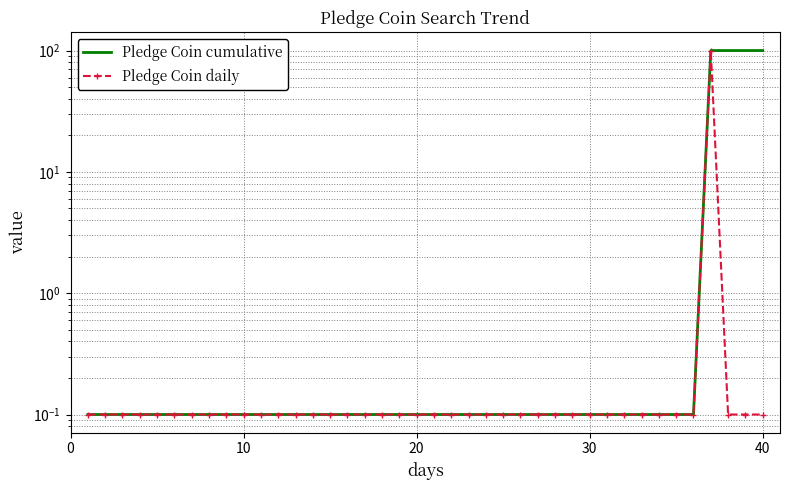

True or false: Pledge Coin daily and Pledge Coin cumulative intersect in this chart.

False